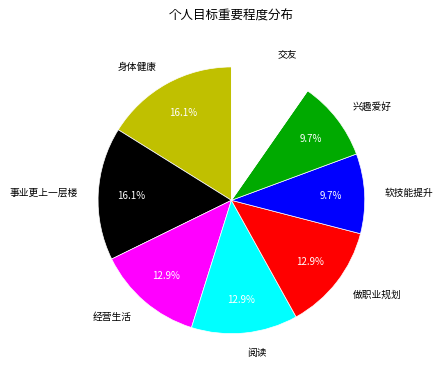

How many slices are in this pie chart?

8